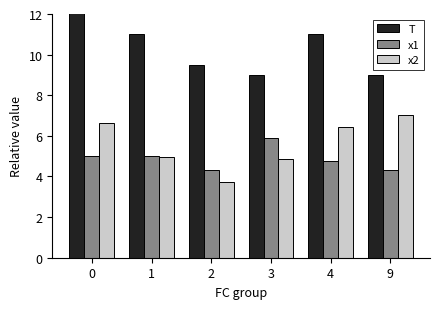

Reading left to right, transcribe all the data shown in this chart.

T: 13.0	11.0	9.5	9.0	11.0	9.0
x1: 5.0	5.0	4.3	5.9	4.8	4.3
x2: 6.6	4.9	3.7	4.9	6.4	7.0